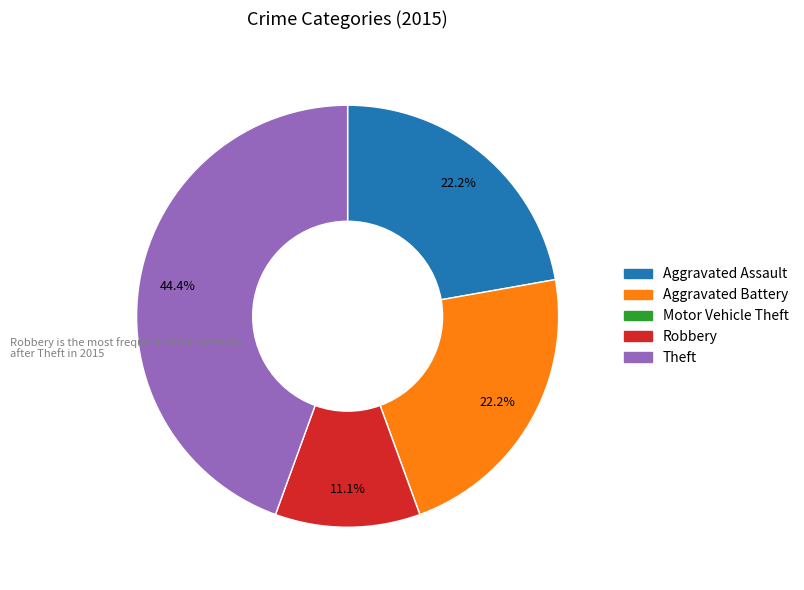

Approximately how many times larger is the value at Aggravated Assault compared to Aggravated Battery?

1.0